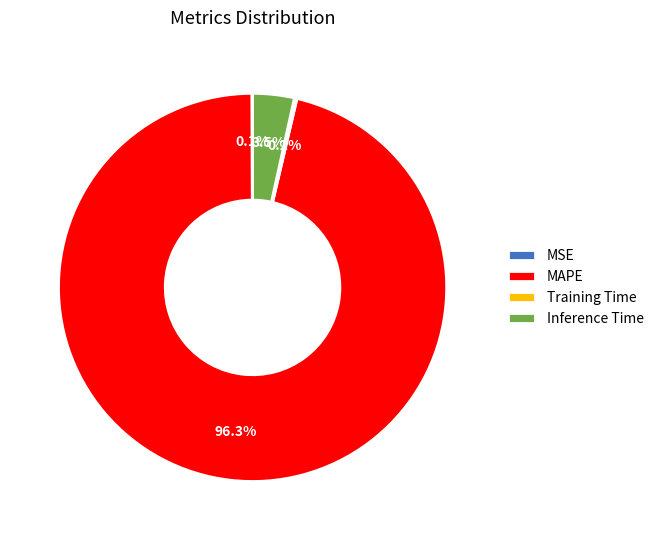

Combined, what portion of the pie is MAPE and Inference Time?

99.7%